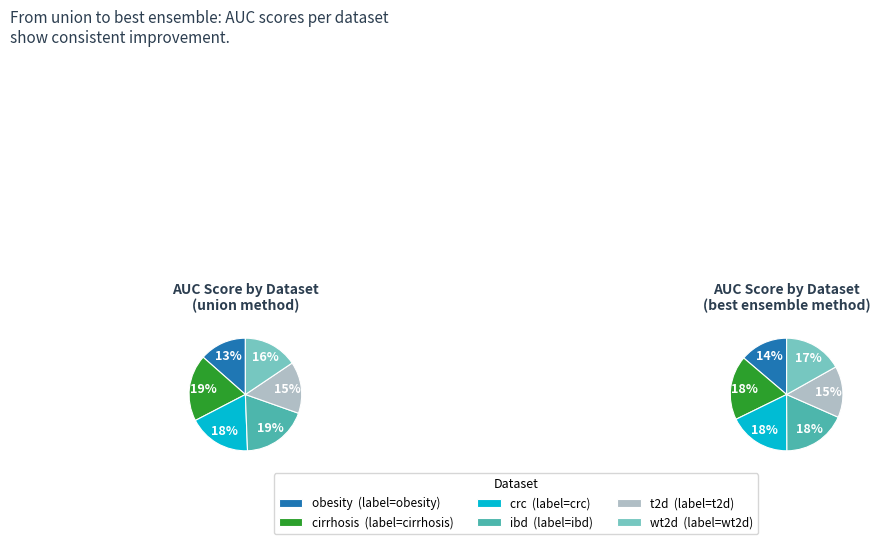

To the nearest percent, what is the difference between the largest and smallest slice percentages?

6%